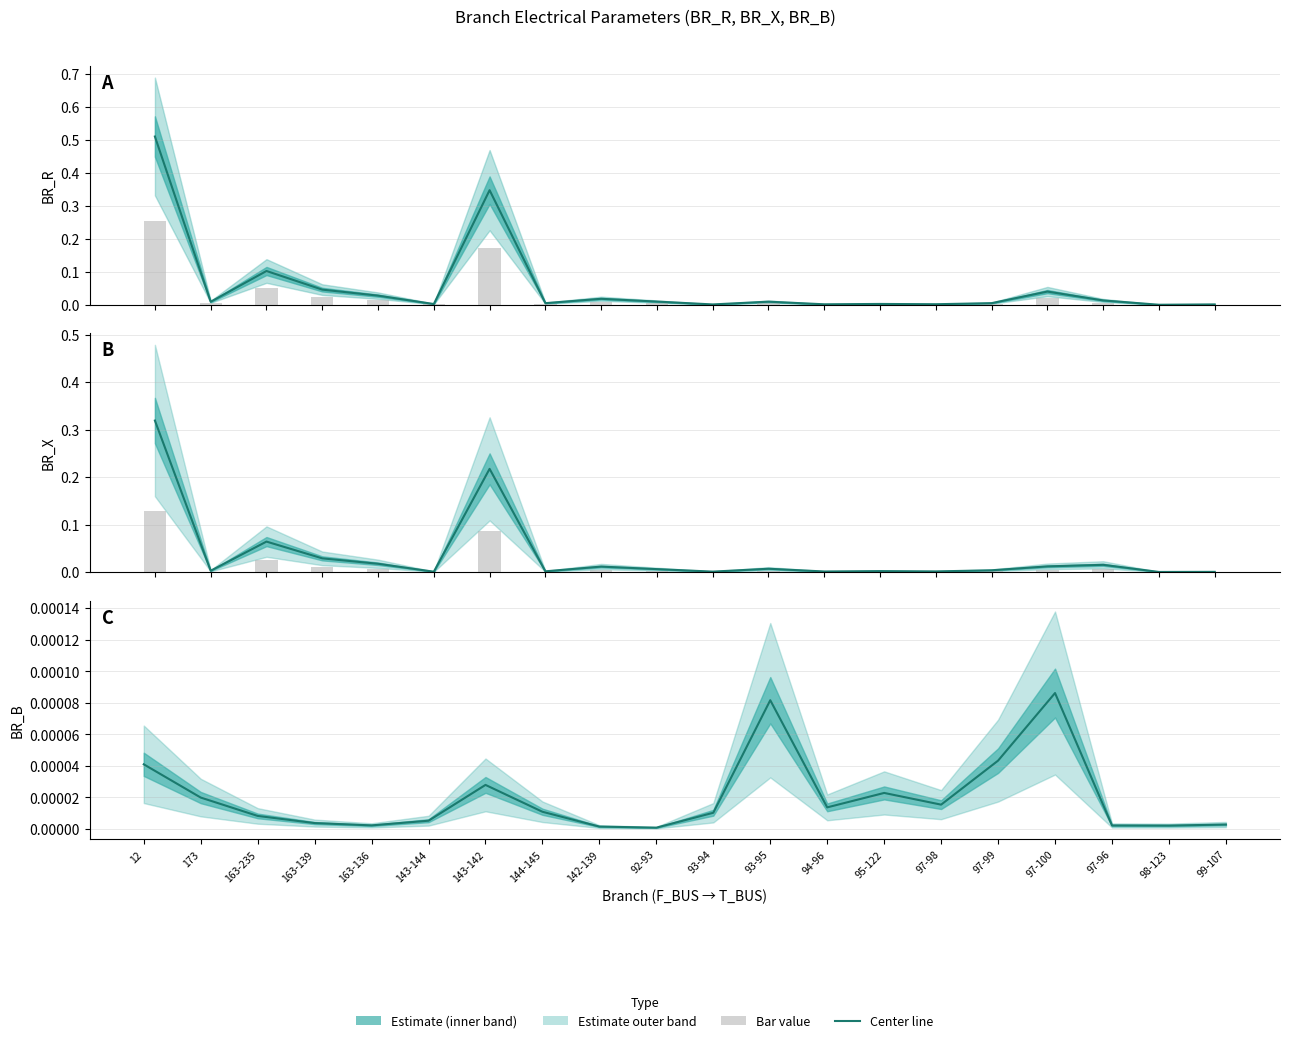

Rank the series by their maximum value, from highest to lowest.

BR_R center, BR_X center, BR_R bar, BR_X bar, BR_B center